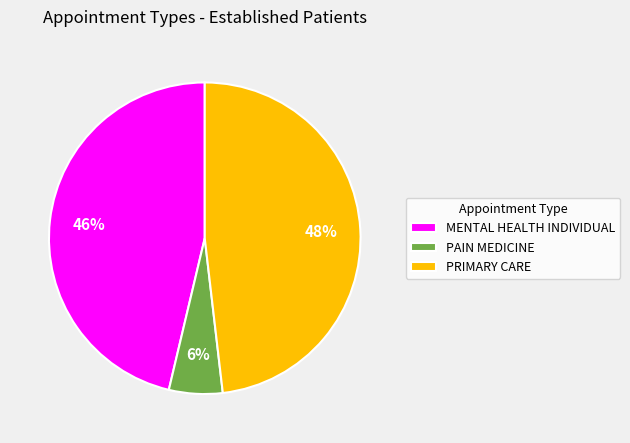

To the nearest percent, what is the average slice percentage?

33%